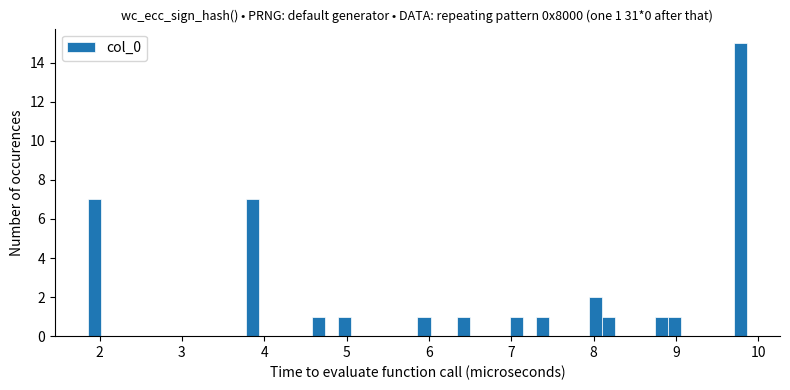

Around what value on the x-axis is the tallest bar? Give the approximate position of its centre, as read against the axis.

9.8